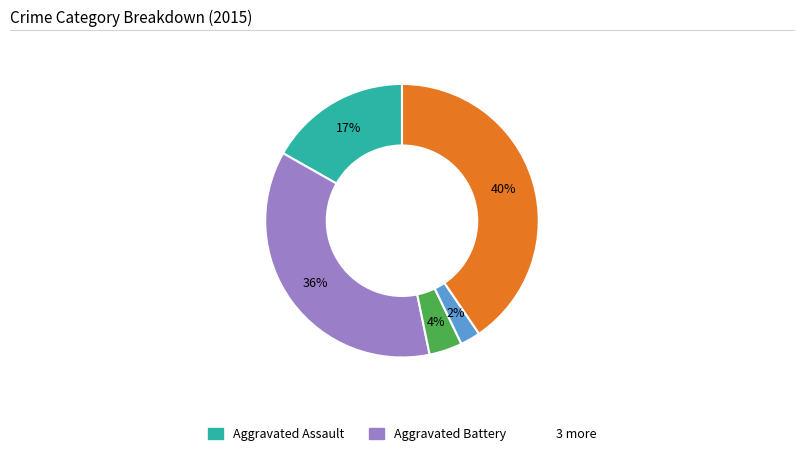

Is there a majority slice in this chart?

No